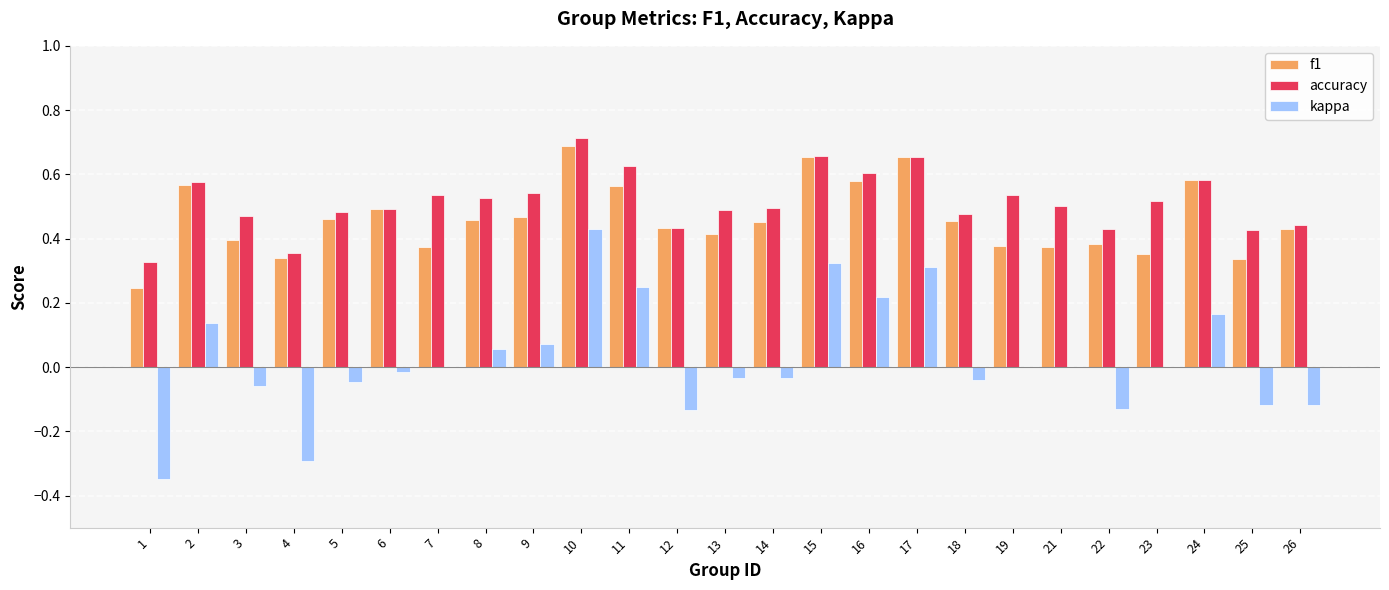

The accuracy series shows 0.7 at 17. True or false?

True